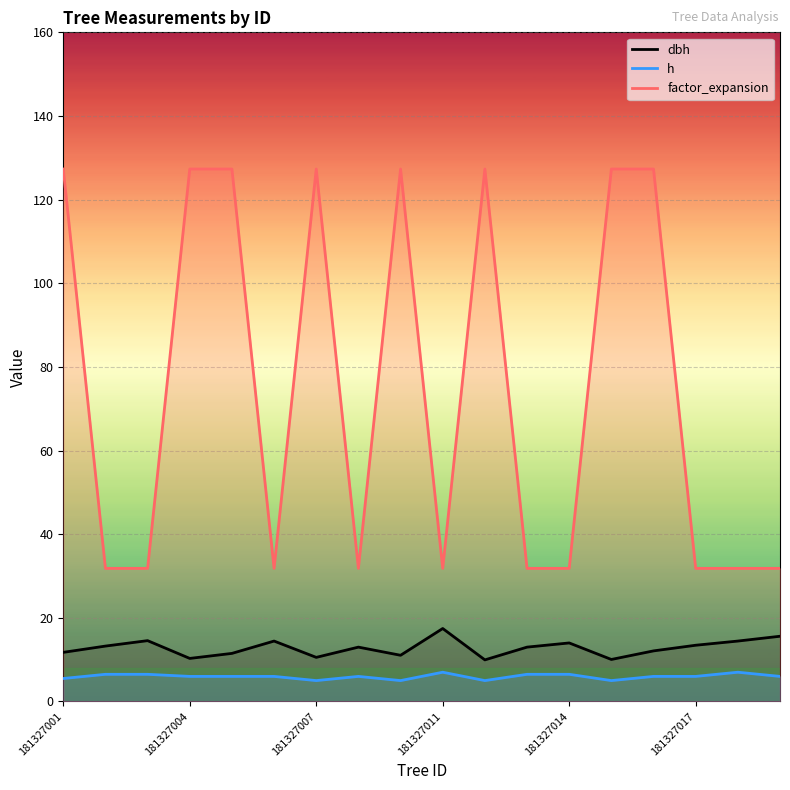

Which series has the largest total across all categories?

factor_expansion